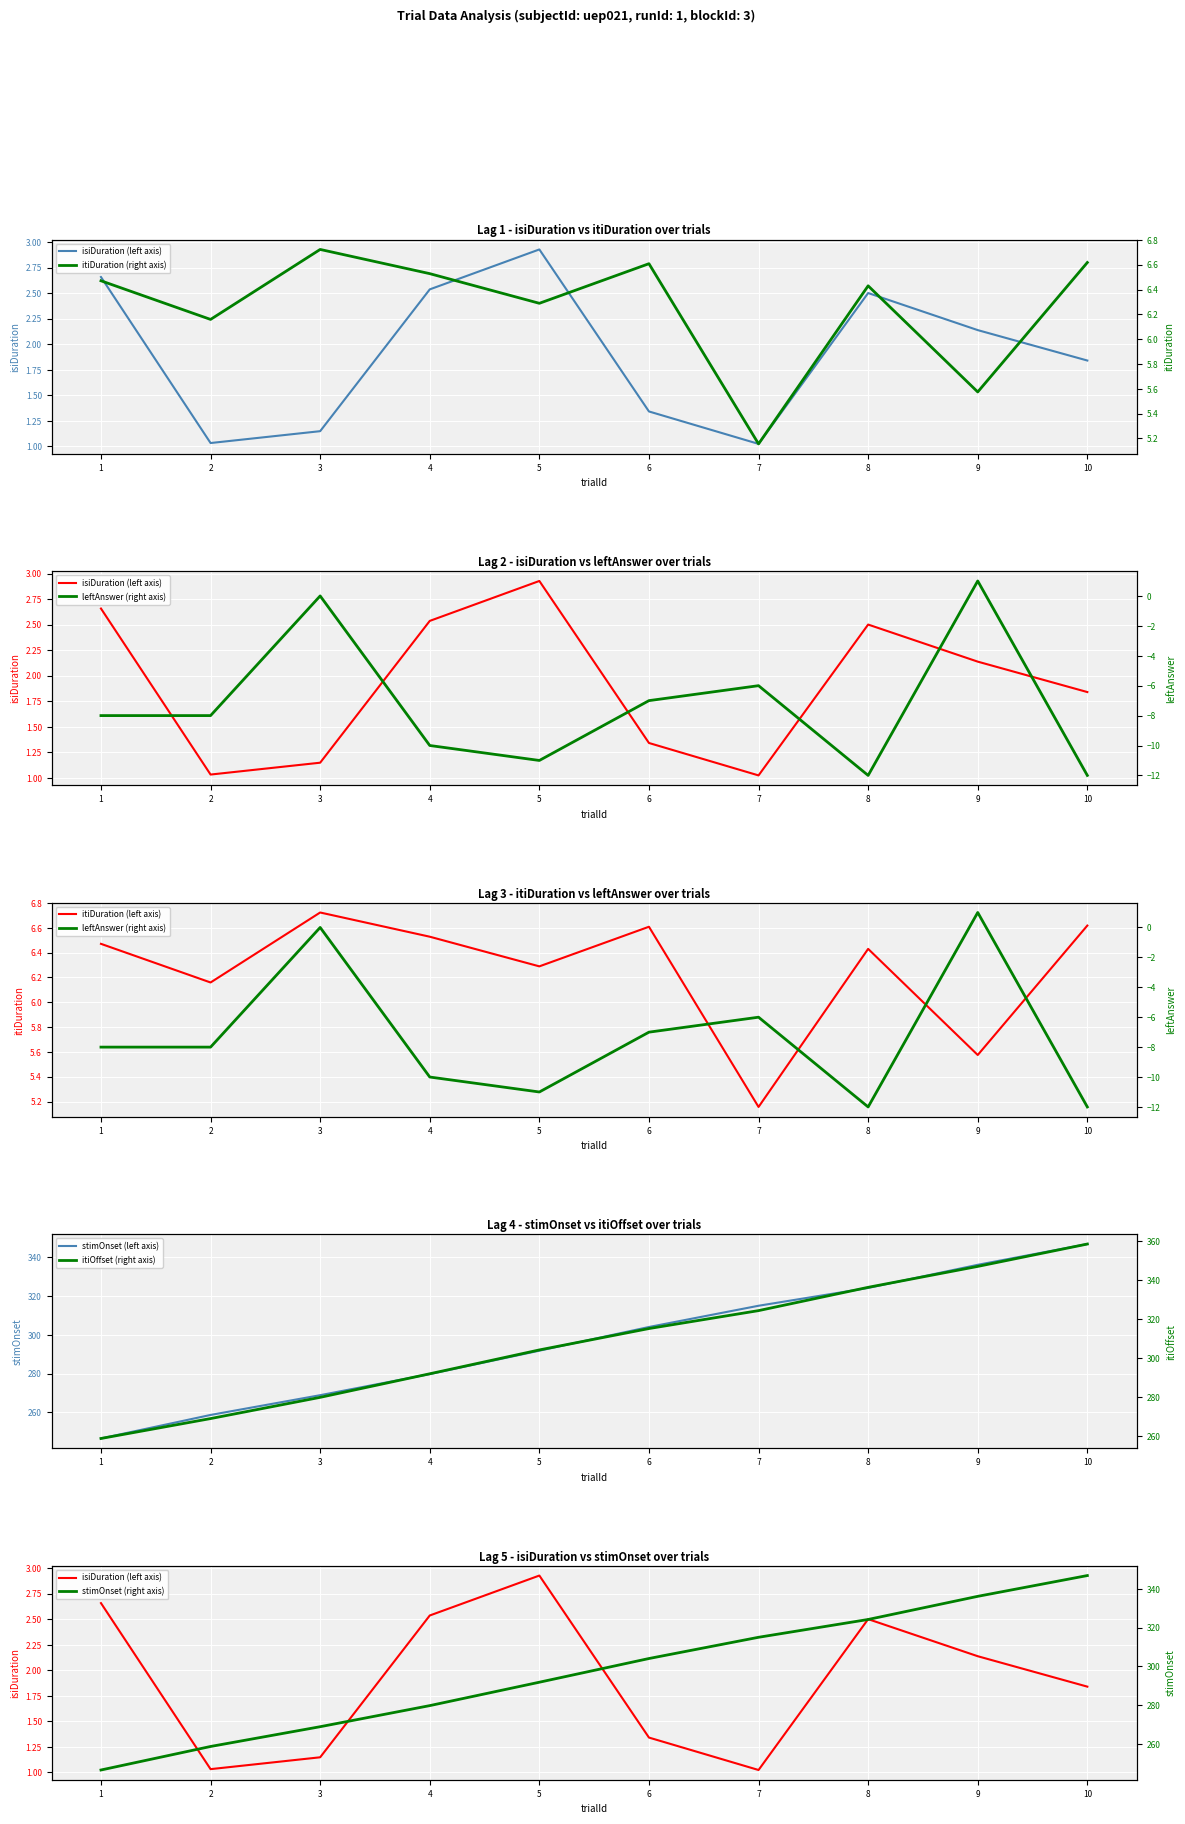

Where does the isiDuration series first go above 2?

1